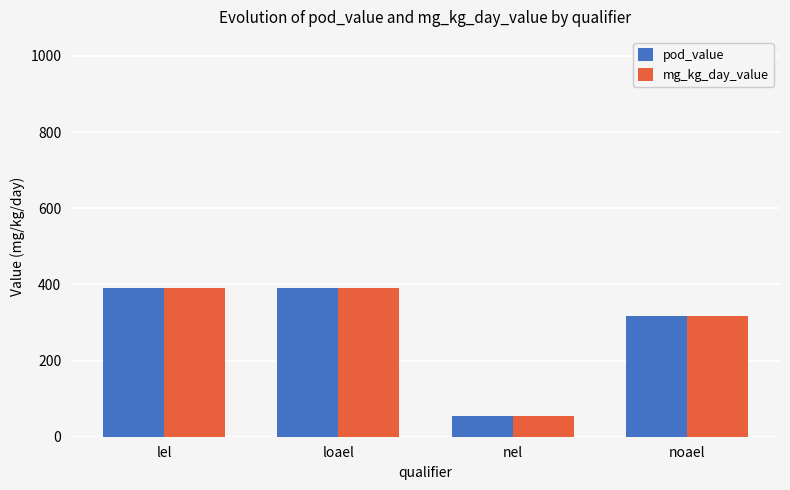

Is the value of mg_kg_day_value at nel greater than the value of pod_value at noael?

No